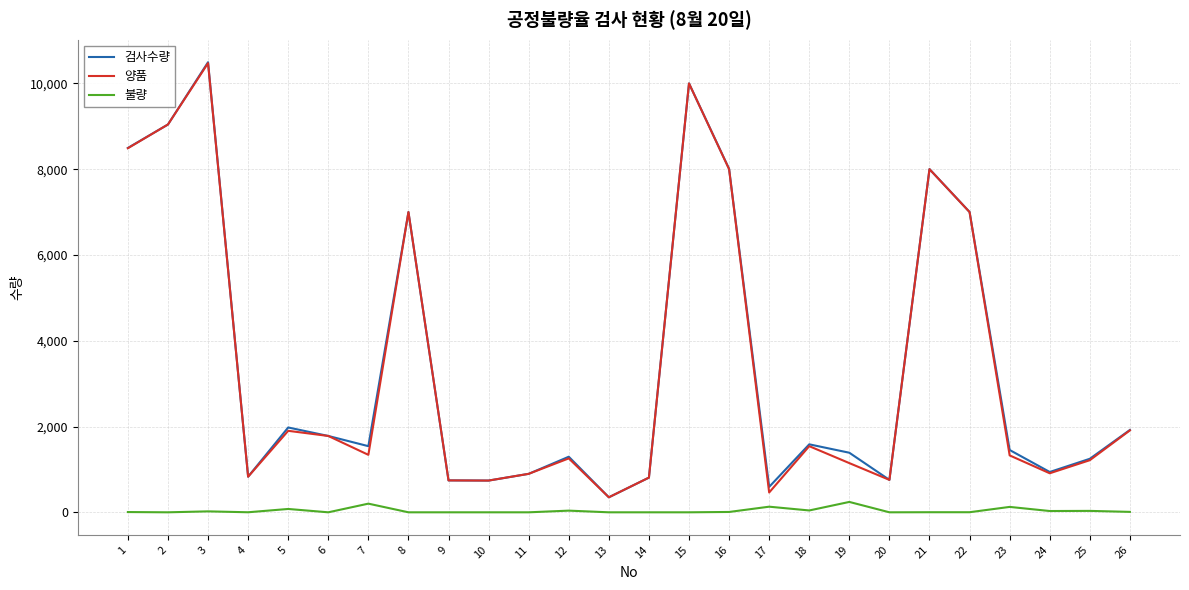

At which label does 검사수량 first exceed 1542?

1